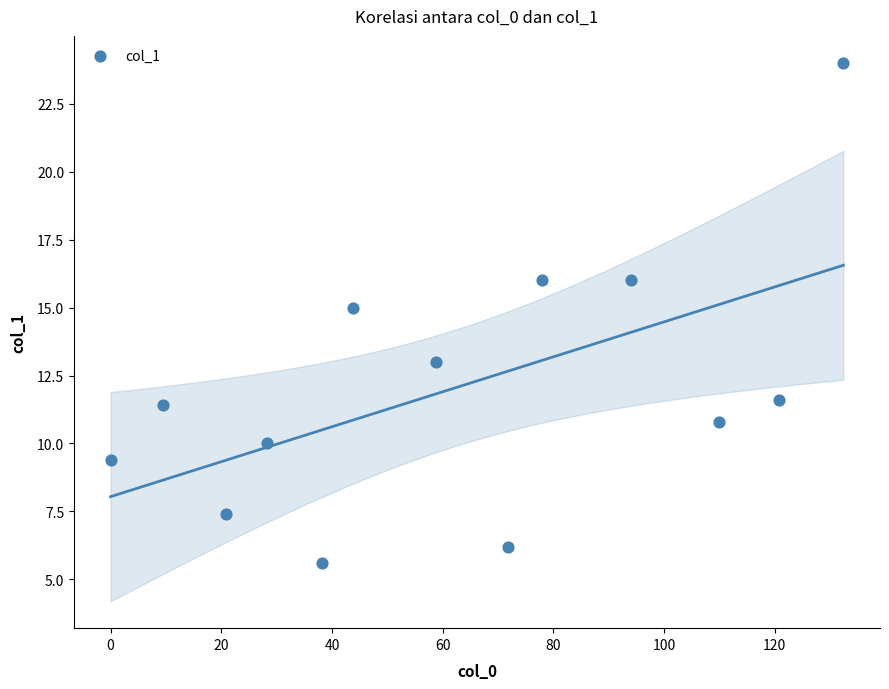

What is the range of X values (max minus min)?

132.4